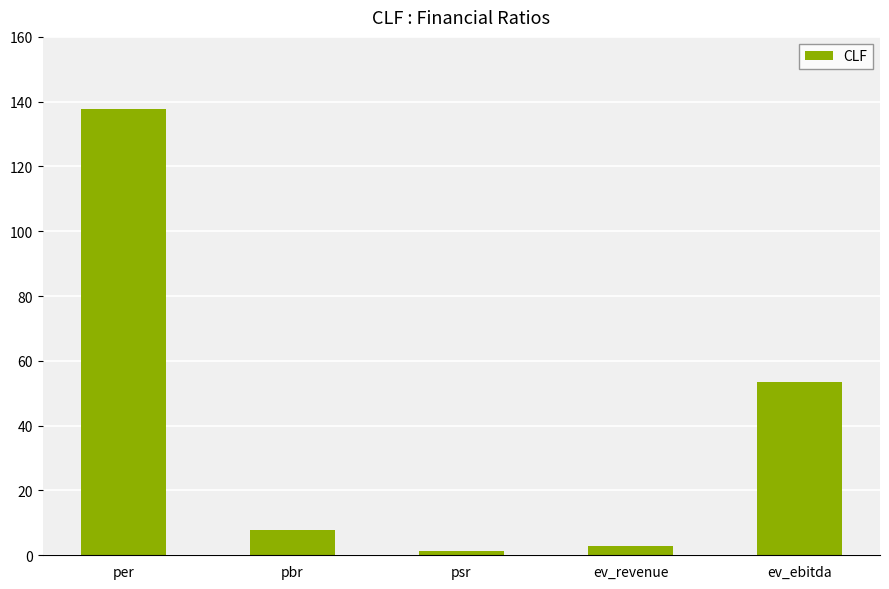

What is the sum of the values at pbr and psr?

9.2